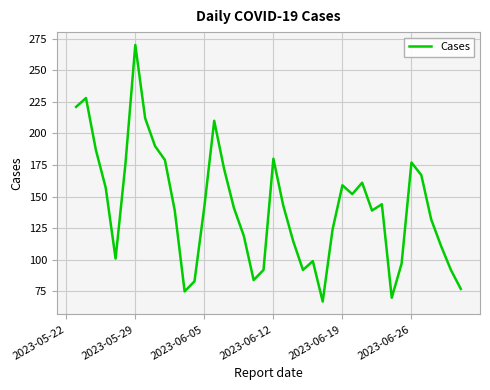

How many values are below 142?

20